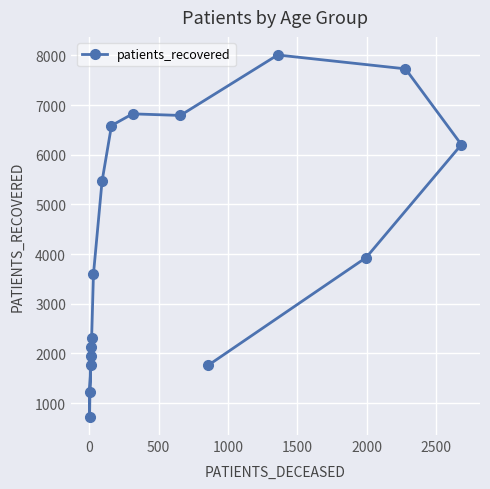

What is the value of the 10th point from the left?

6824